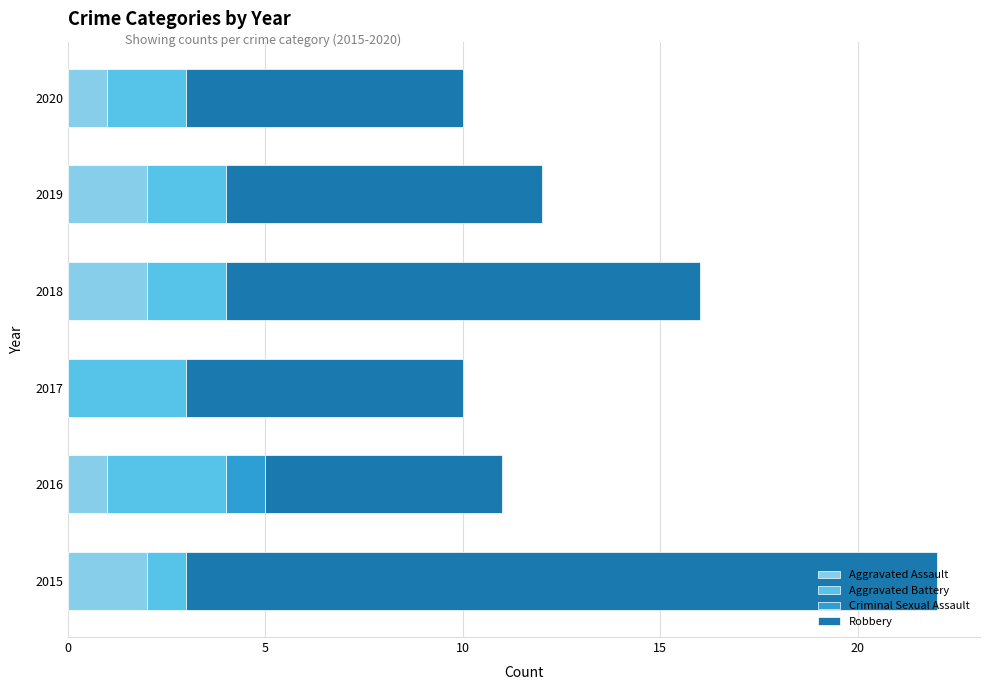

What is the sum of all Aggravated Assault values?

8